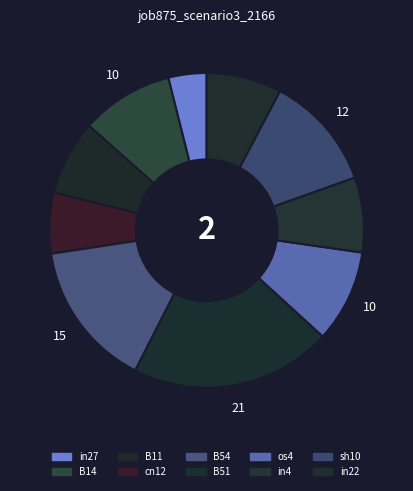

To the nearest percent, what percentage of the pie is cn12?

6%